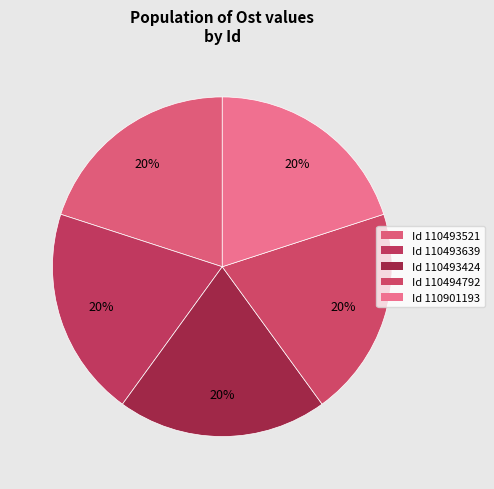

Which slice is the smallest?

110493424